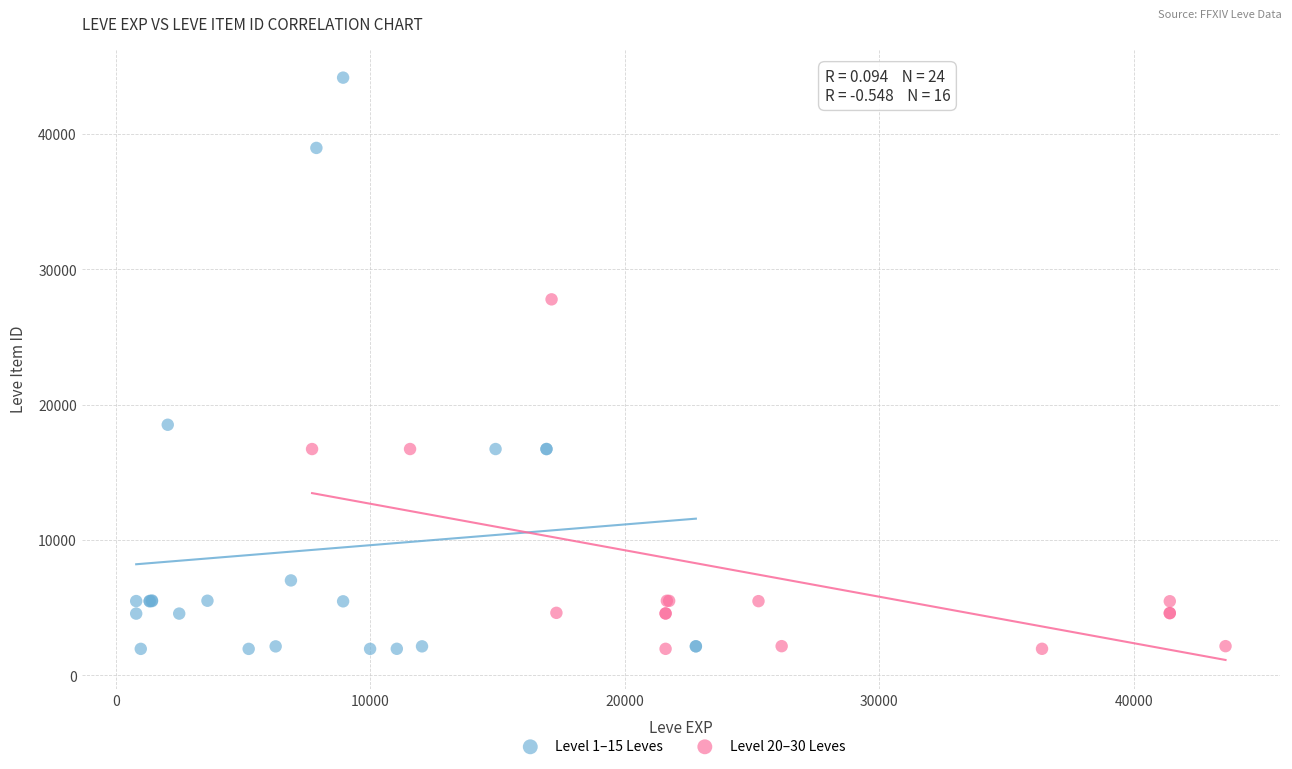

Which series has the largest Y range (max minus min)?

Level 1–15 Leves